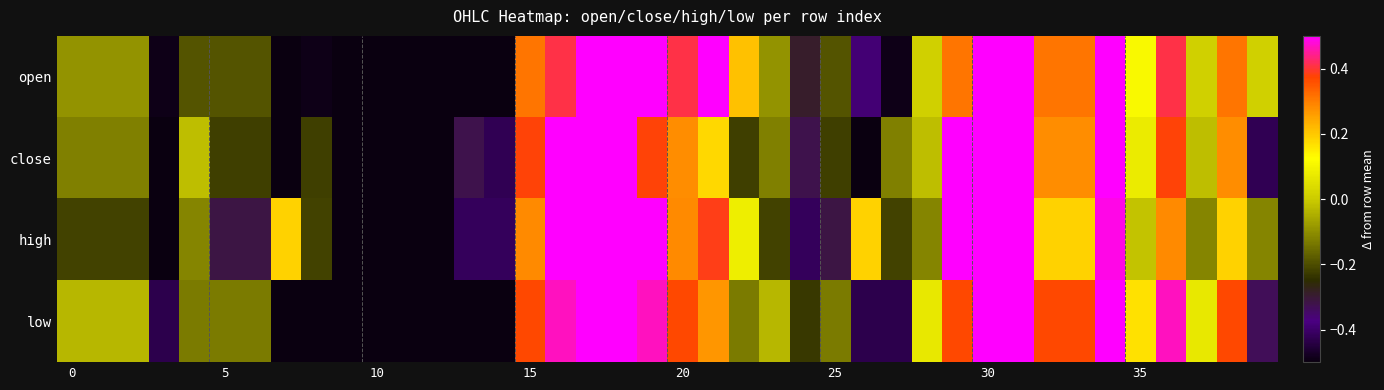

List the series in order of their peak value, lowest first.

high, close, open, low